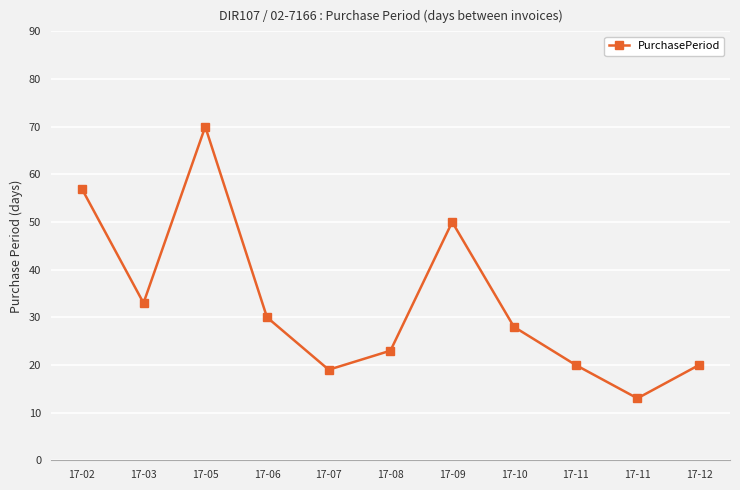

How many data points are less than 28?

5